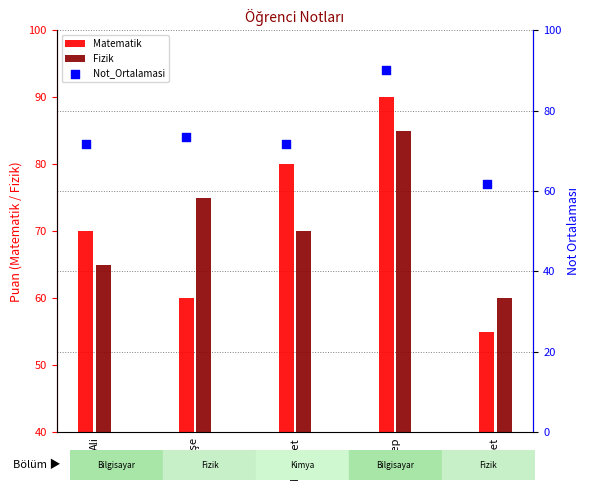

What are all the series names shown in the legend?

Matematik, Fizik, Not_Ortalamasi